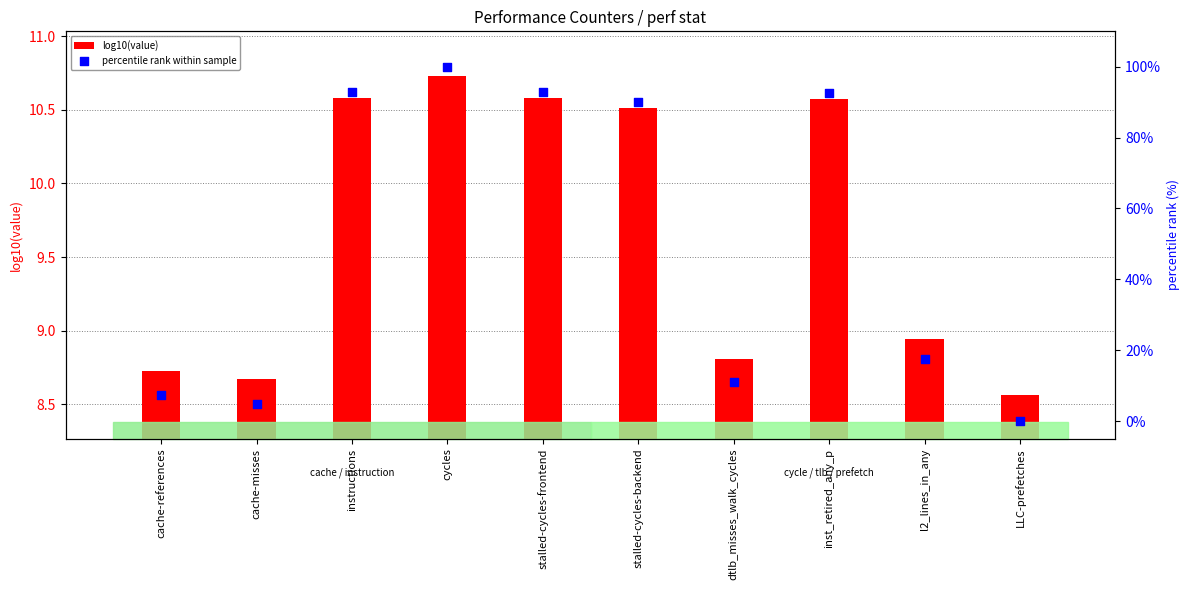

Which series has the largest total across all categories?

percentile rank within sample